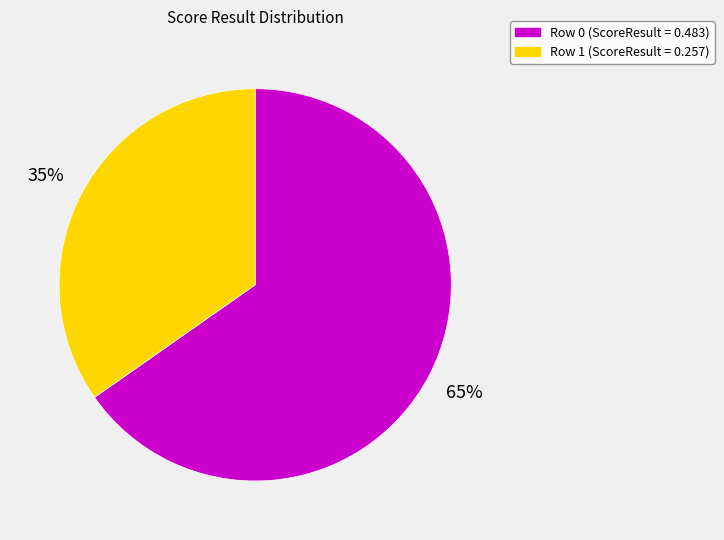

Which category has the smallest portion of the pie?

Row 1